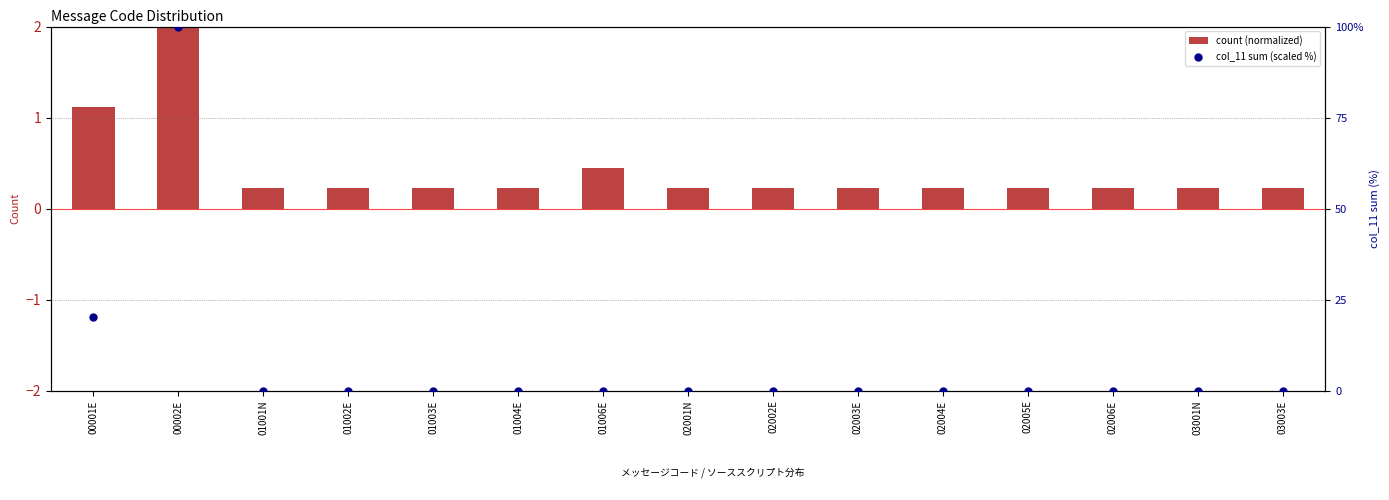

What are all the series names shown in the legend?

count (normalized), col_11 sum (scaled %)